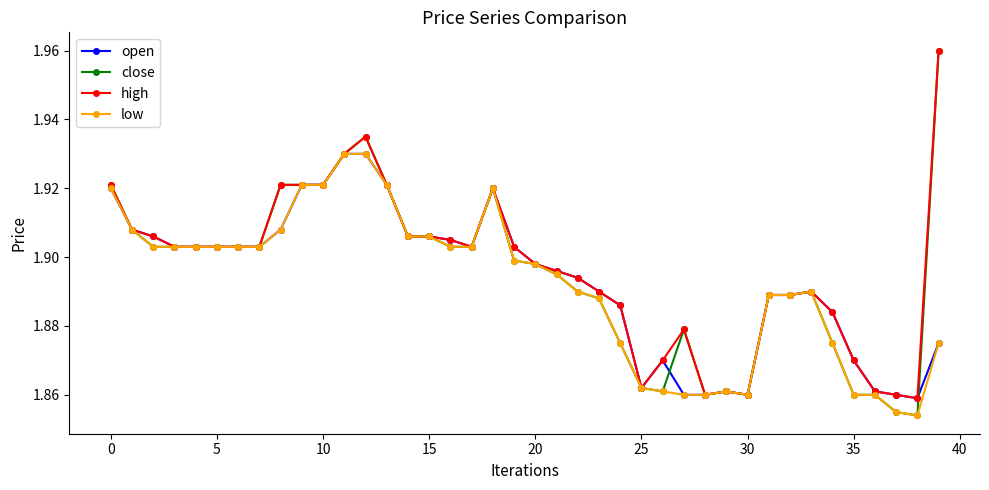

Count the high values in the range 1 to 2.

40